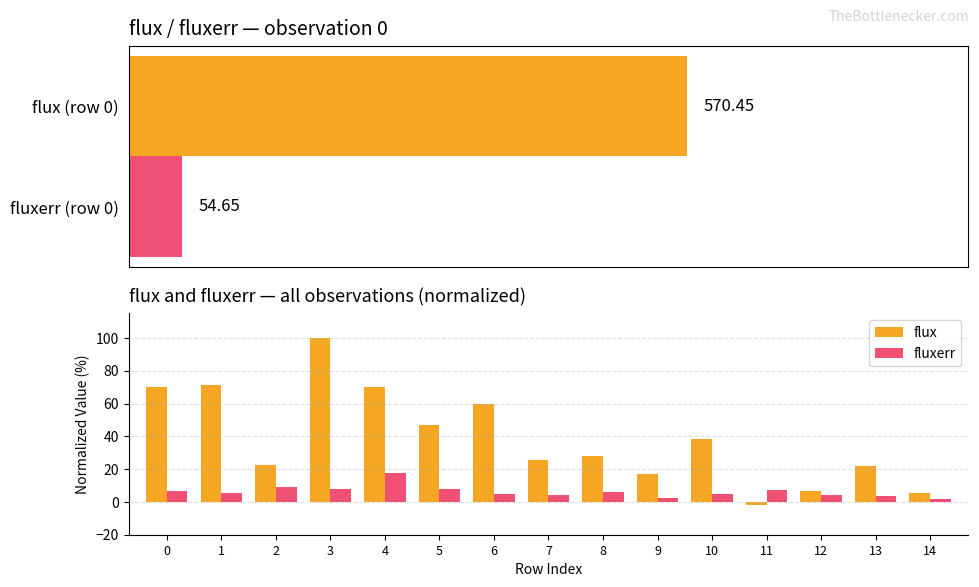

True or false: fluxerr has a value of 1.6 at 0.

False